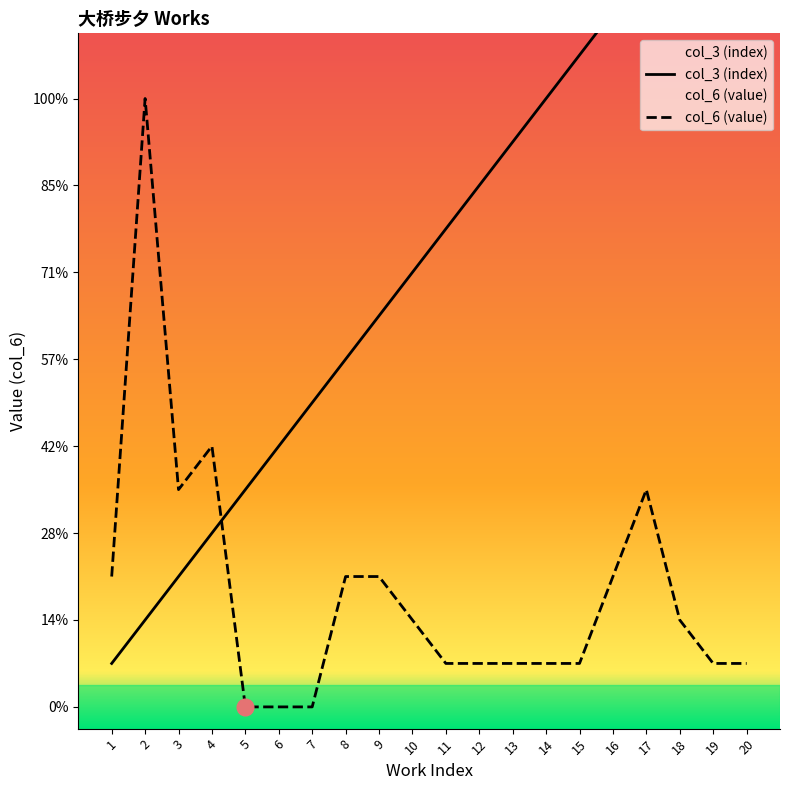

Which category has the highest value across all series?

20